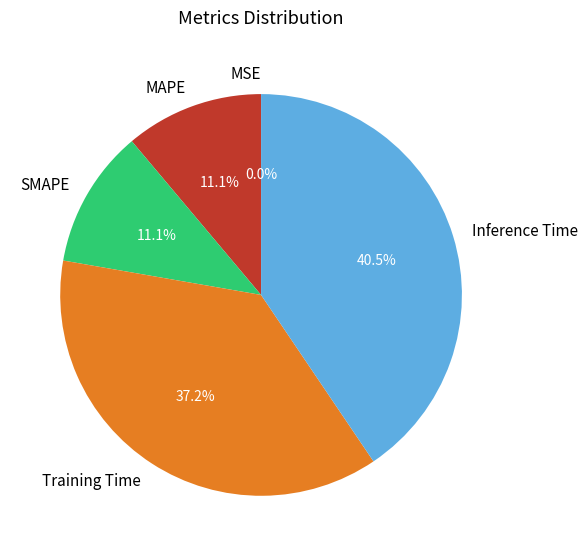

Is Training Time the majority of the pie?

No